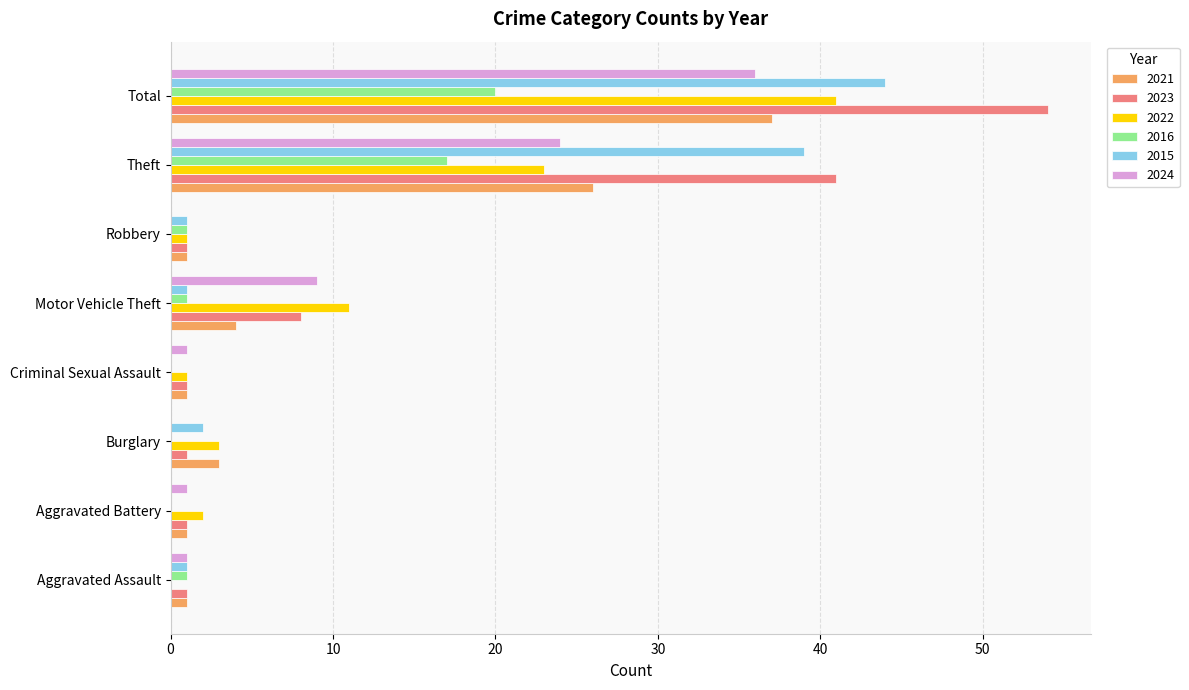

True or false: 2024 has a value of 15 at Motor Vehicle Theft.

False